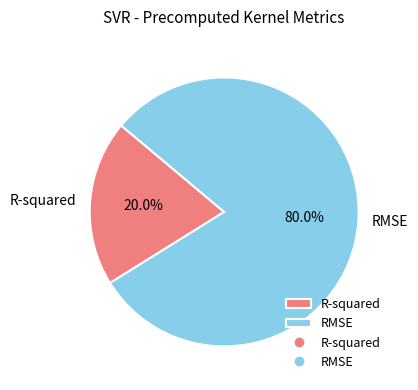

Is it true that RMSE is 71% of the pie?

False